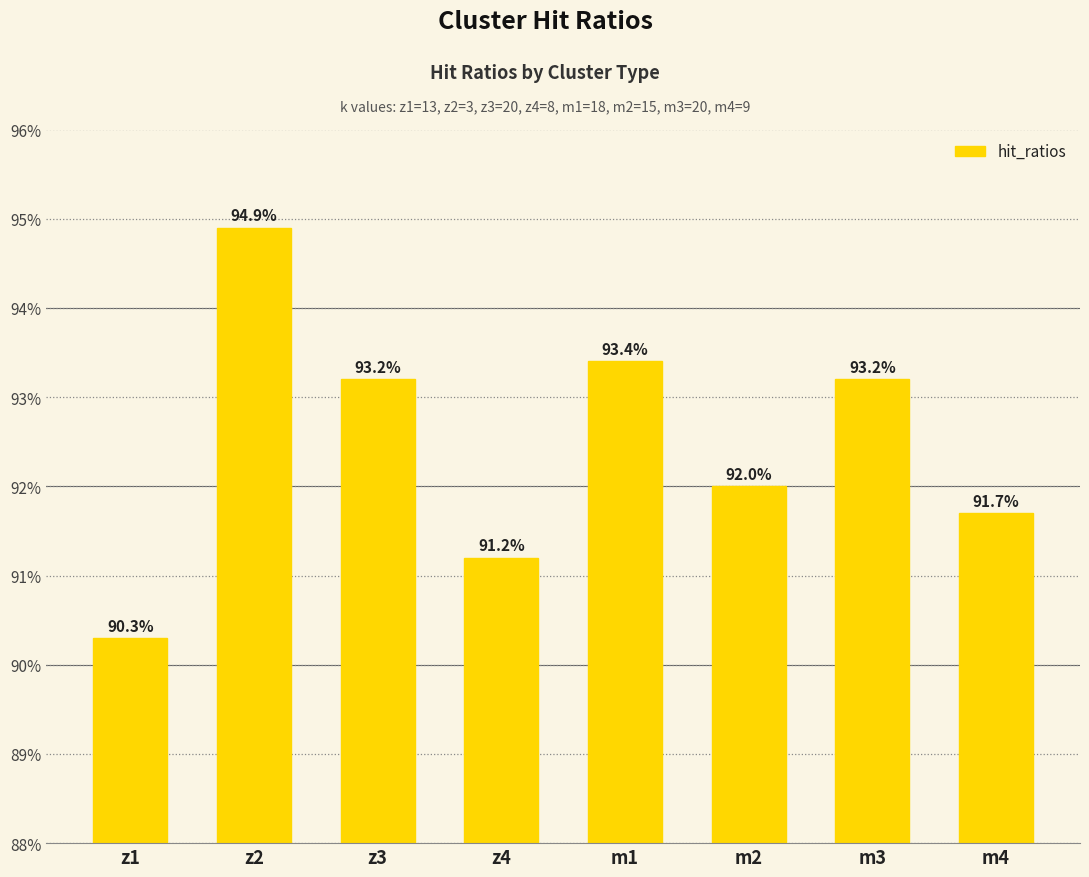

The chart shows a value of 145.1 at m4. True or false?

False